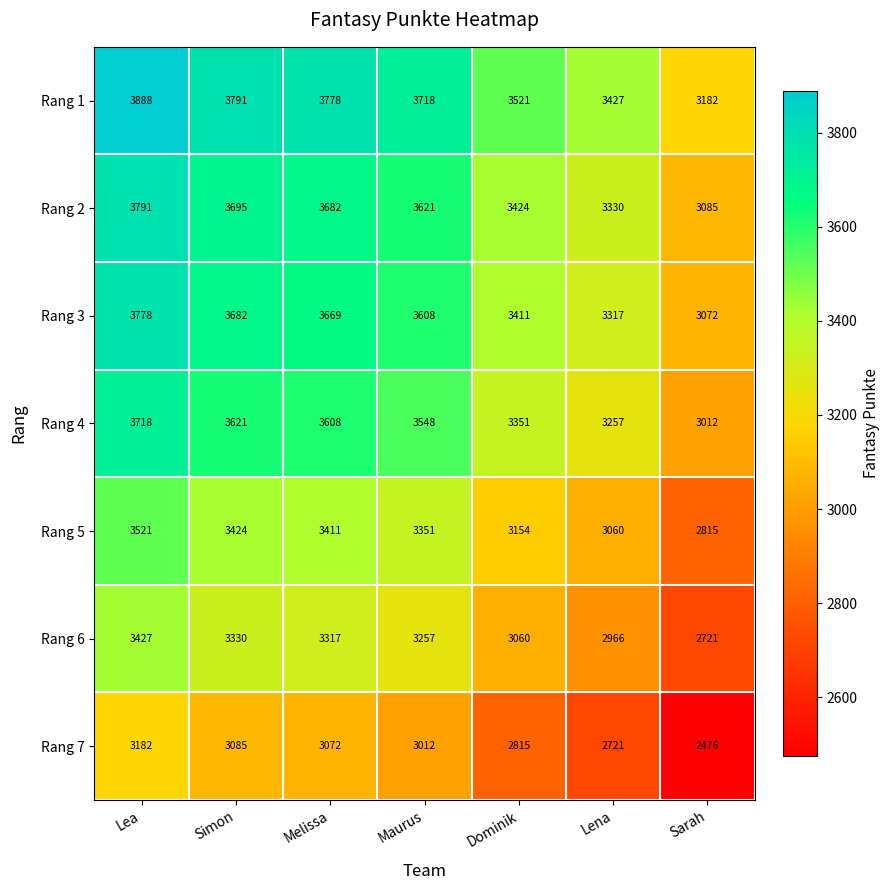

Read the Rang 1 value at Sarah.

3182